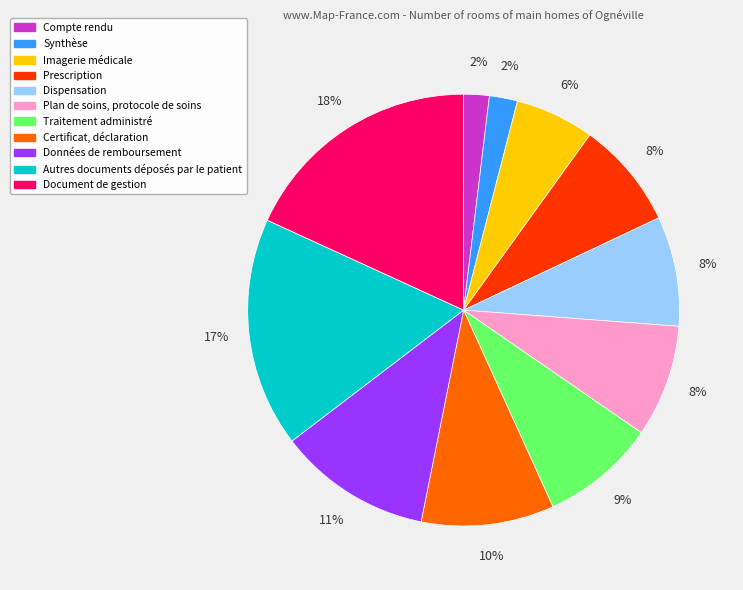

To the nearest percent, what portion does Certificat, déclaration represent?

10%